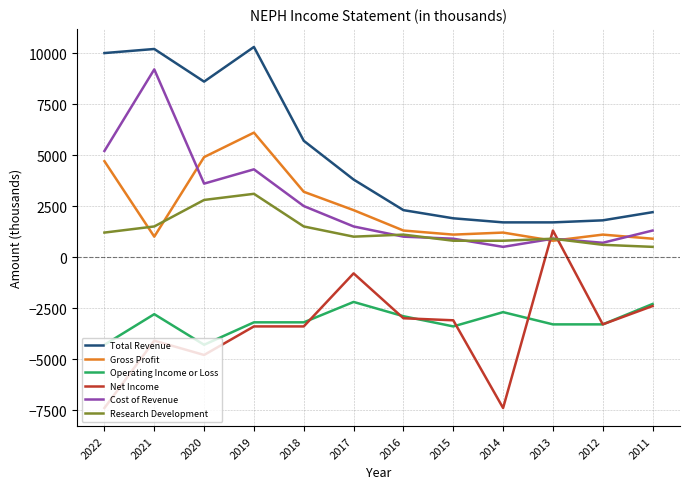

Is it true that Net Income equals -3400 at 2019?

True